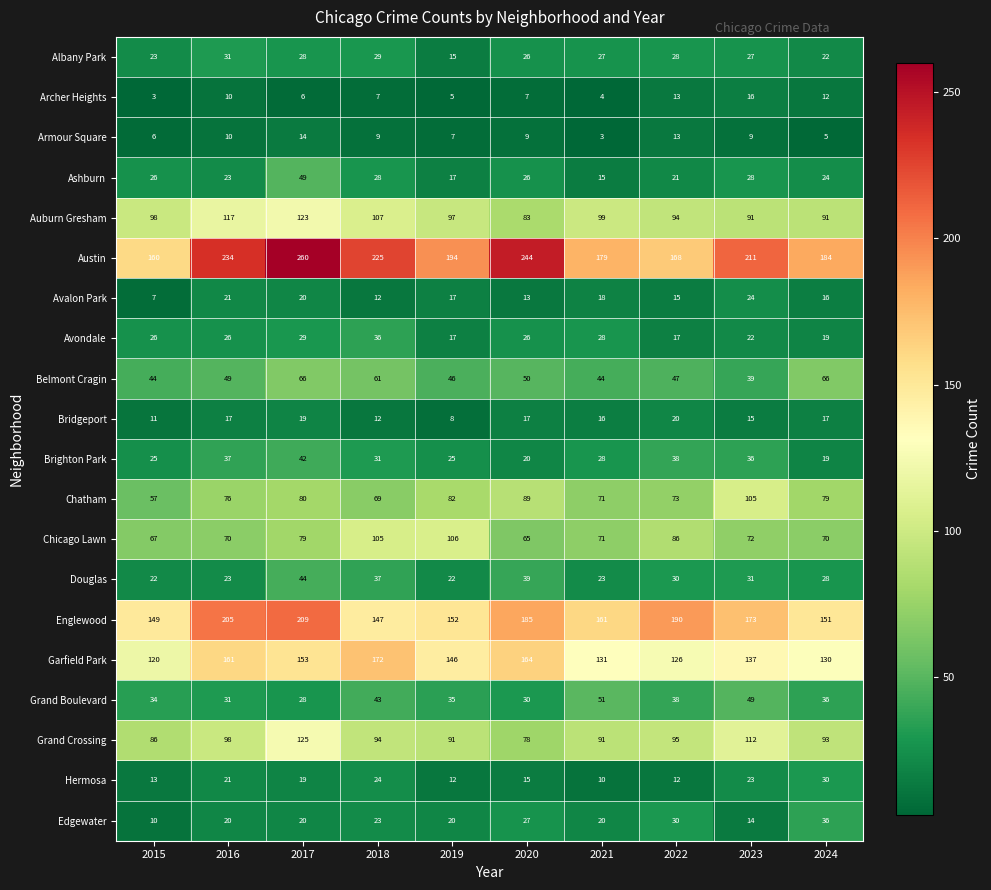

Is it true that Ashburn equals 26 at 2015?

True